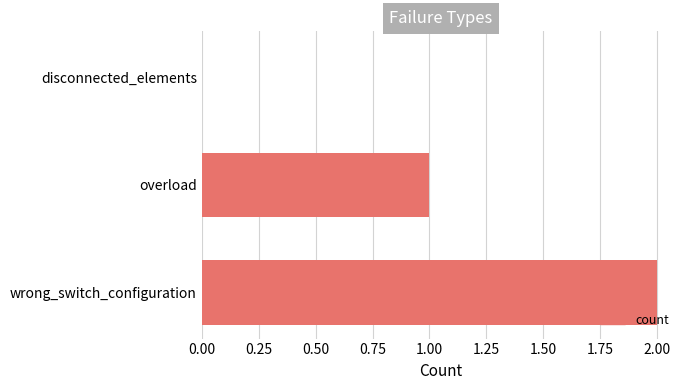

What is the sum of the values at overload and wrong_switch_configuration?

3